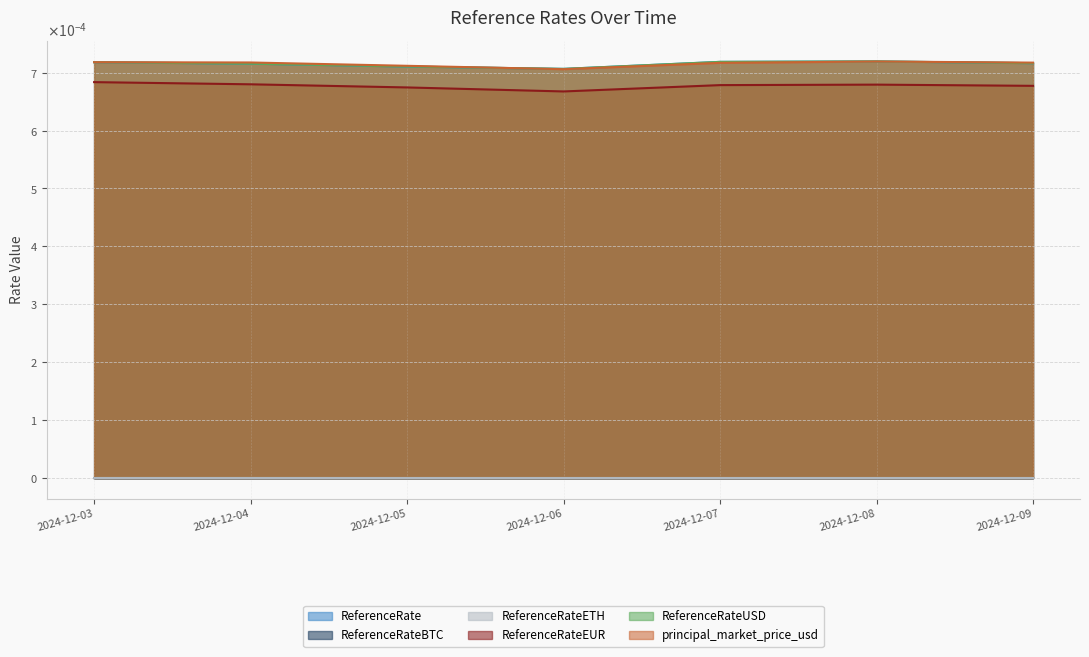

True or false: ReferenceRateEUR and principal_market_price_usd cross at least once.

False